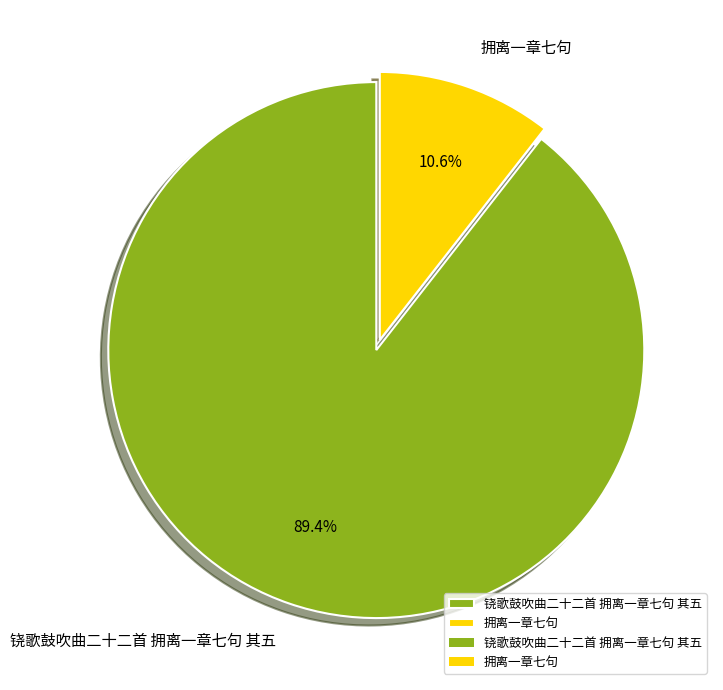

Count the number of slices in the pie.

2